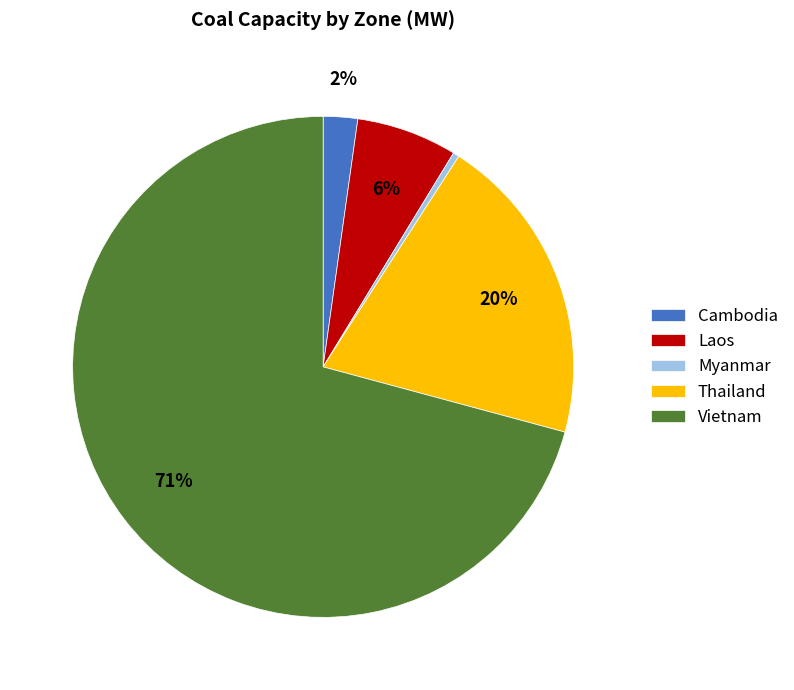

Which has a higher value, Myanmar or Vietnam?

Vietnam